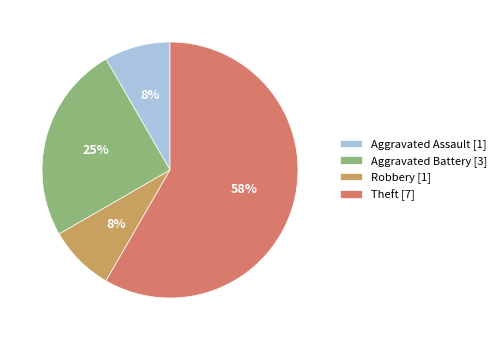

How many segments does this pie chart have?

4